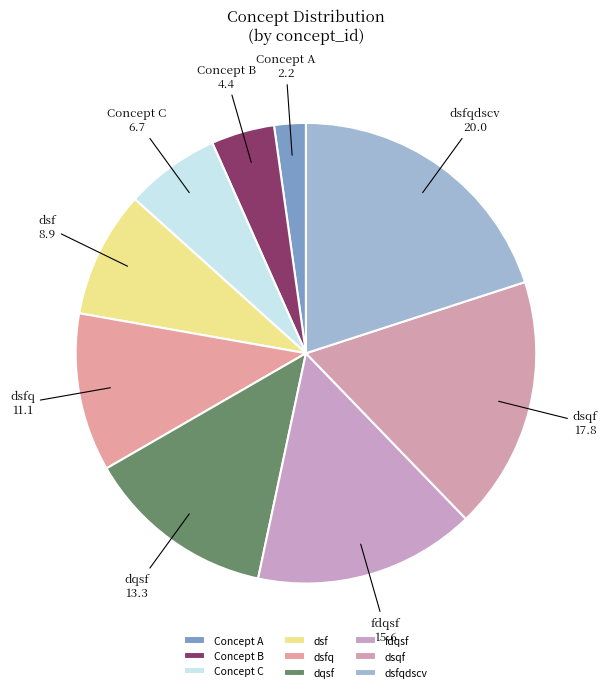

Is there a majority slice in this chart?

No